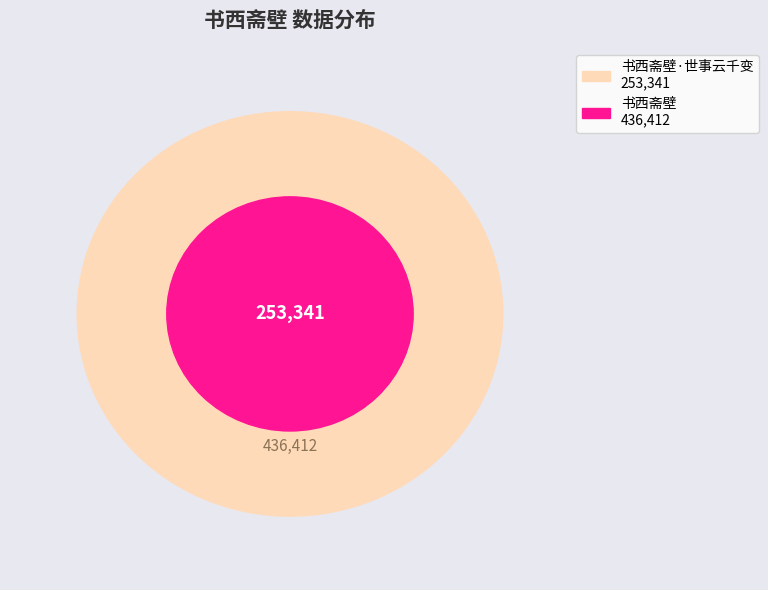

What is the ratio of the value at 书西斋壁·世事云千变 to the value at 书西斋壁?

0.6